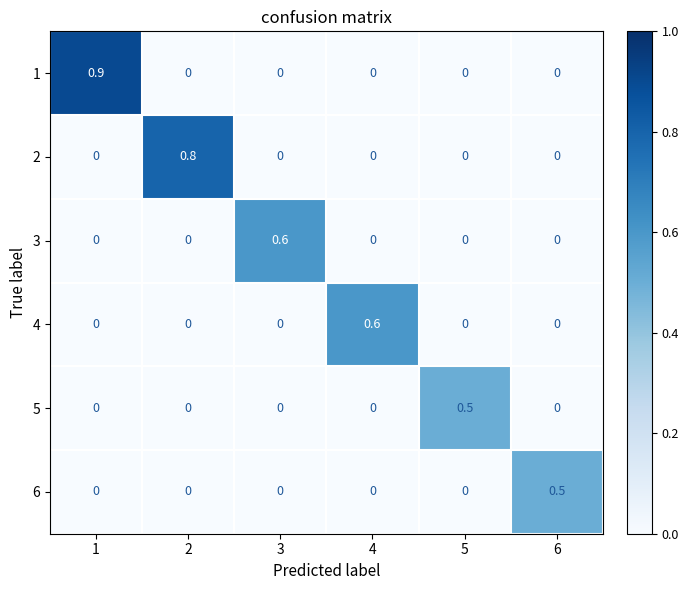

Is it true that 1 equals -0.6 at 4?

False